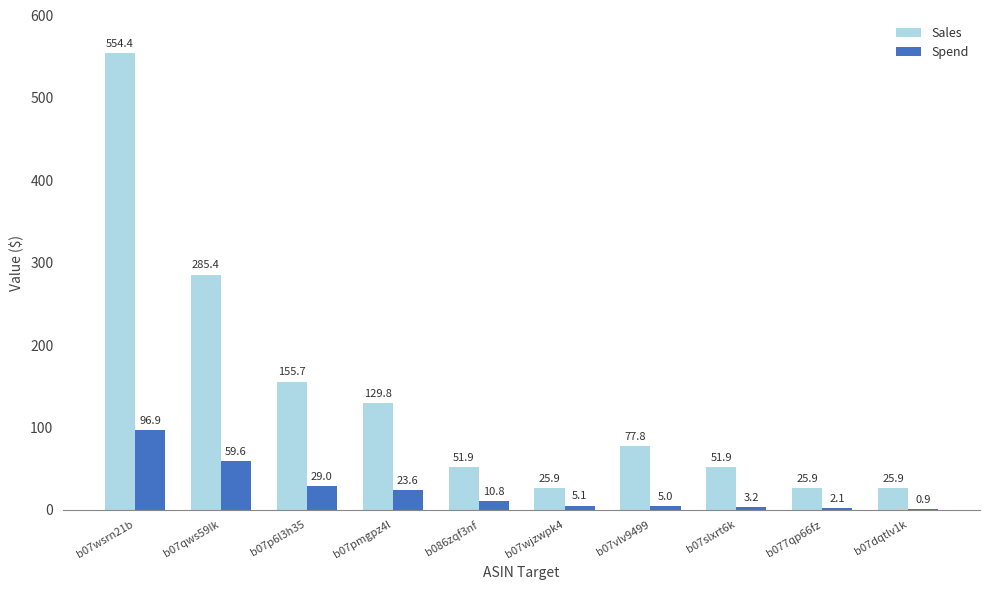

The Spend series shows 5.1 at b07wjzwpk4. True or false?

True